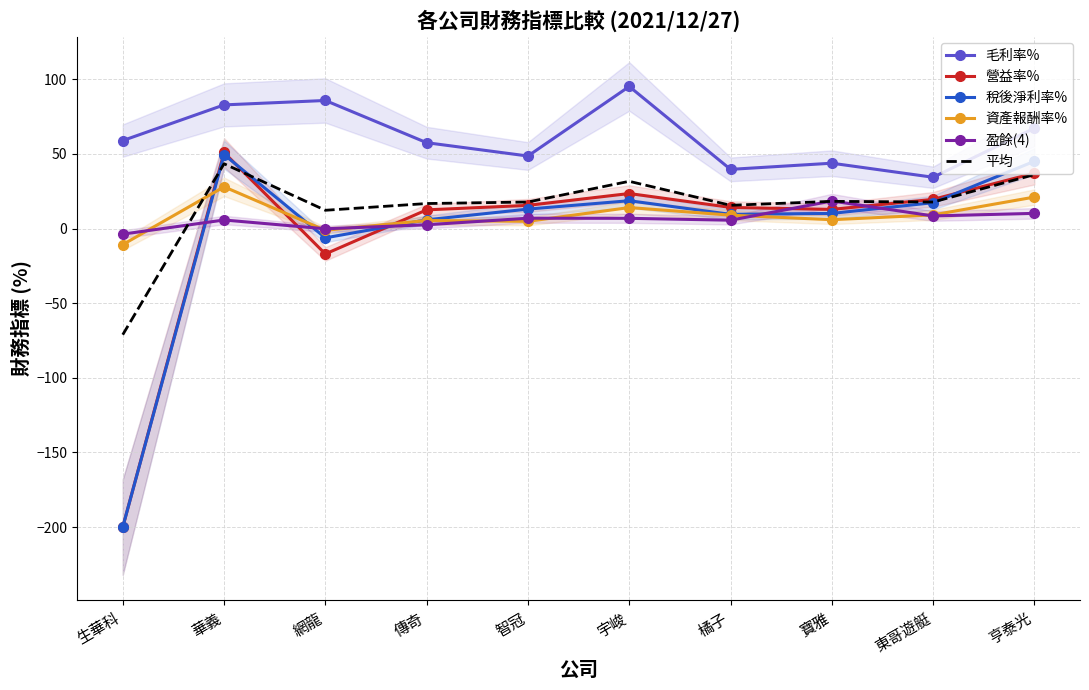

How many lines are shown in the chart?

6